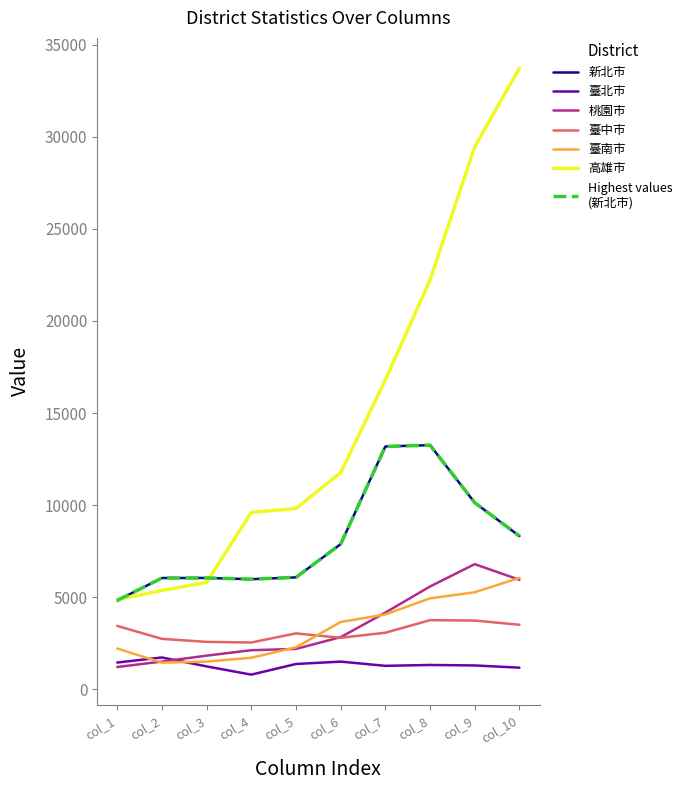

At which category is the sum across all series the highest?

col_10